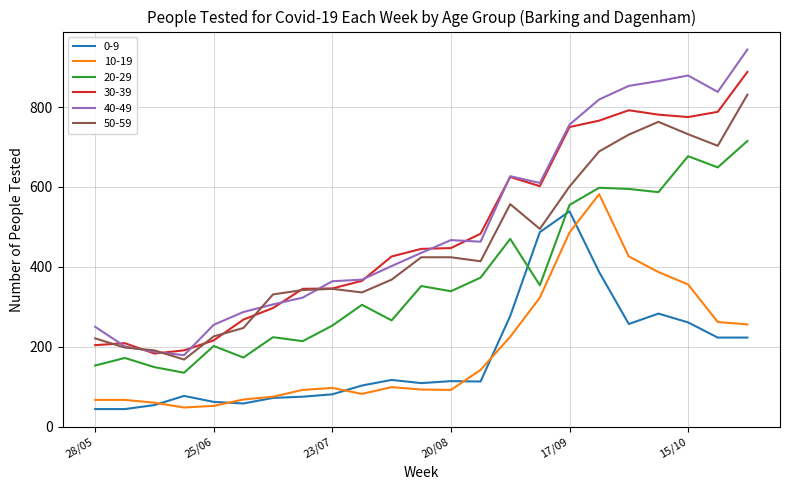

What is the maximum value shown in the chart?

944